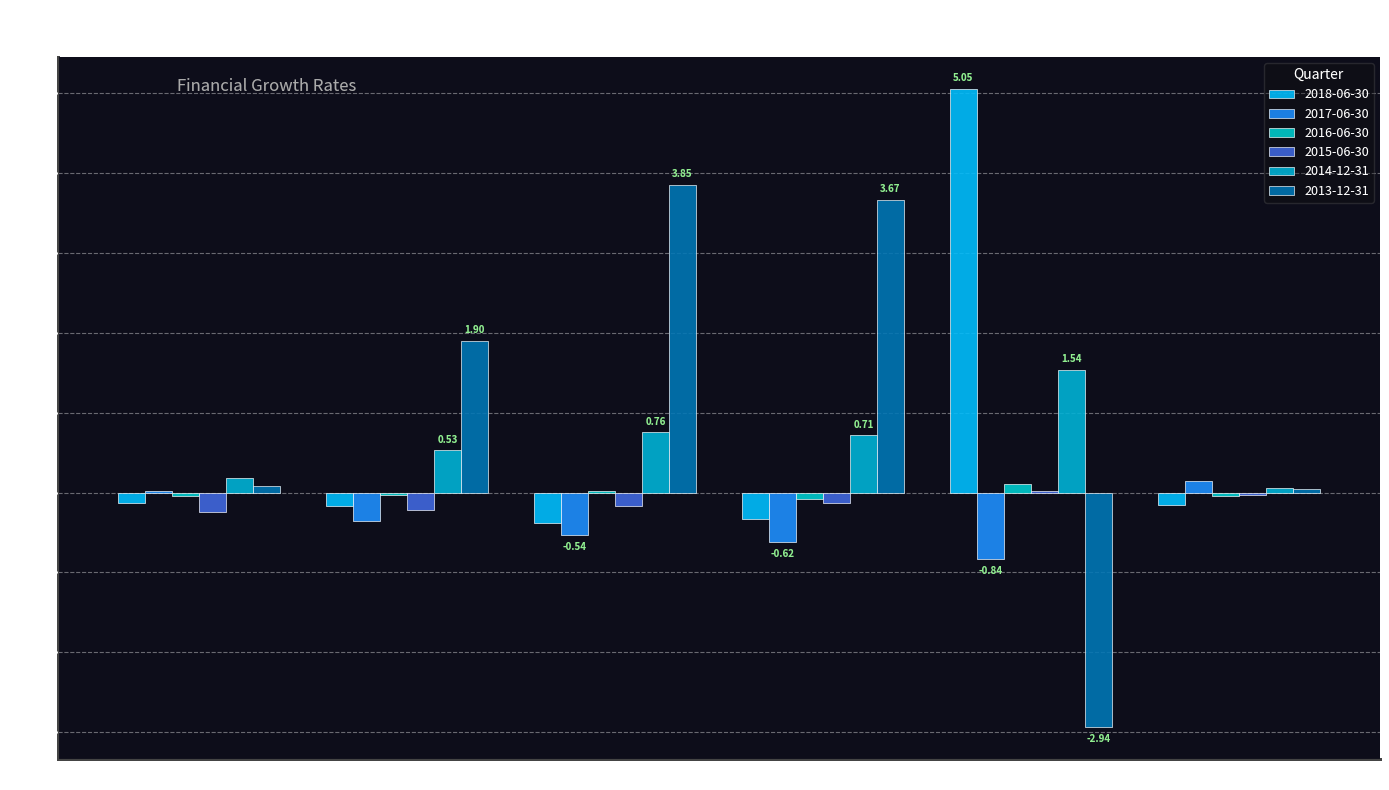

Are the bars grouped side by side (vs. stacked)?

Yes